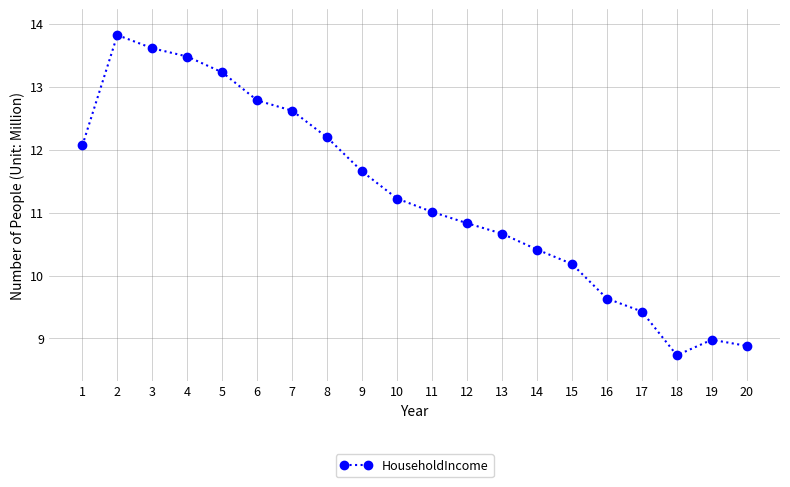

What is the approximate value at 13?

10.7